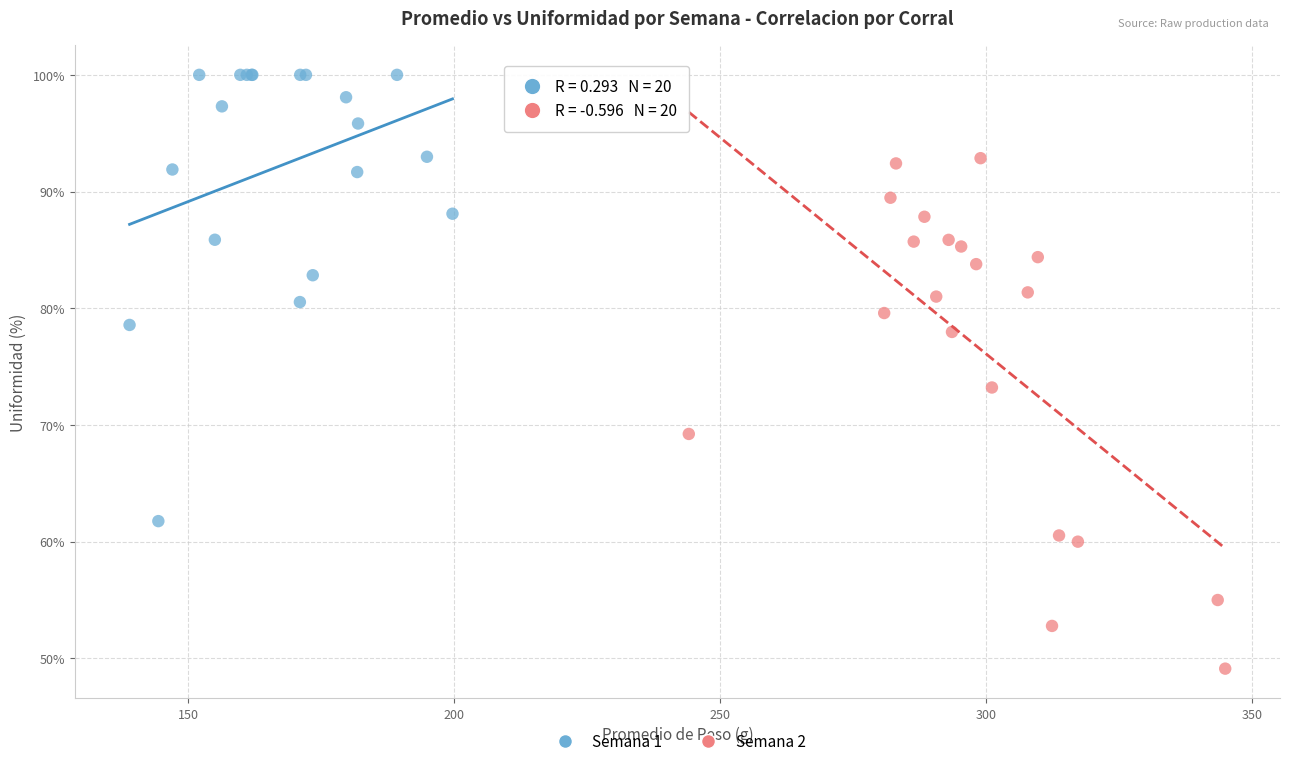

Which series reaches the maximum Y coordinate?

Semana 1